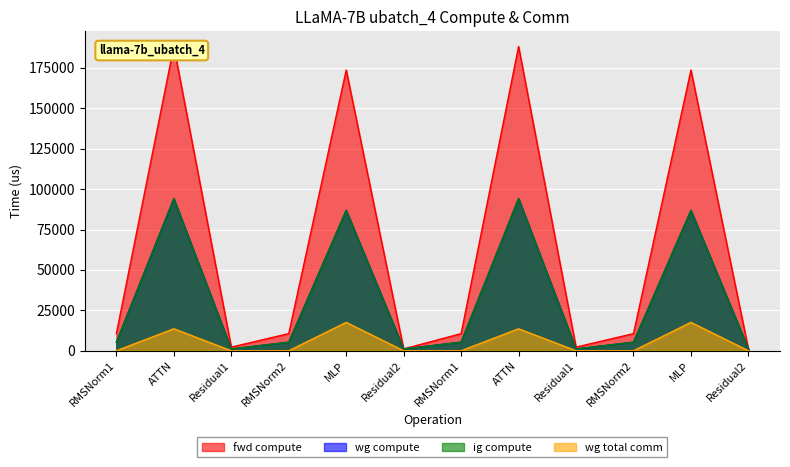

How many data points in fwd compute are above 10584?

8